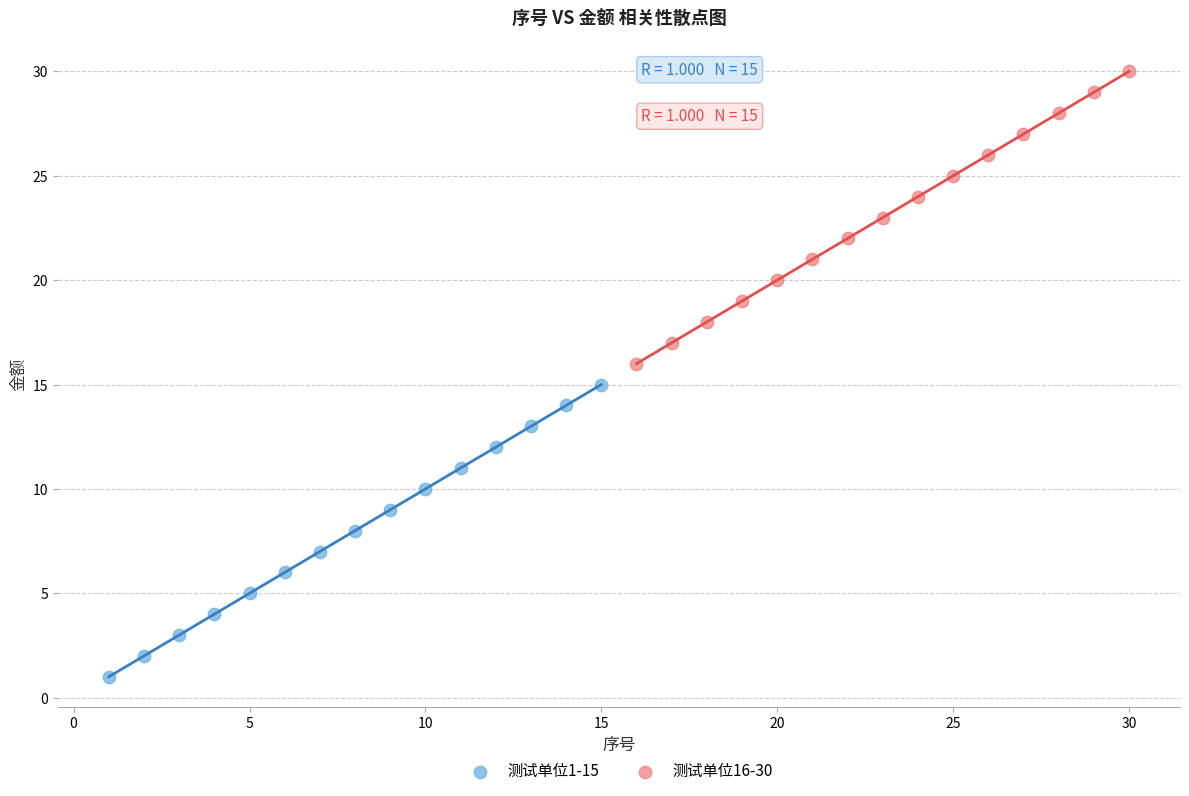

Which series contains the lowest Y value?

测试单位1-15